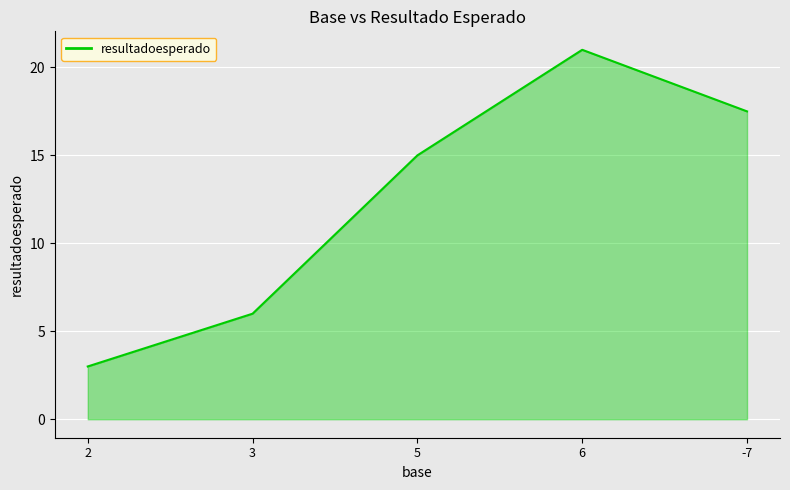

What is the ratio of the value at 3 to the value at 2?

2.0